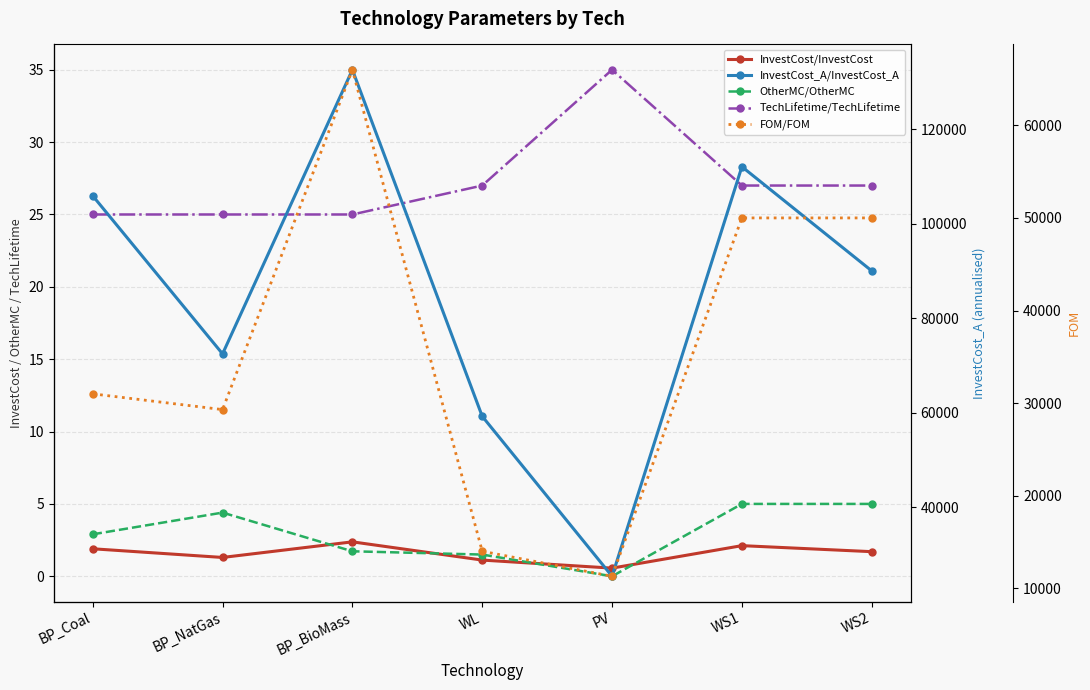

What position from the left is BP_BioMass?

3